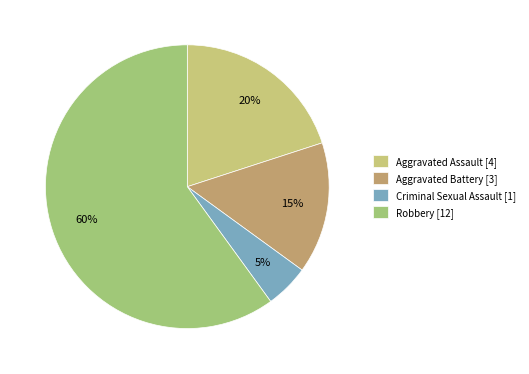

Is there a majority slice in this chart?

Yes